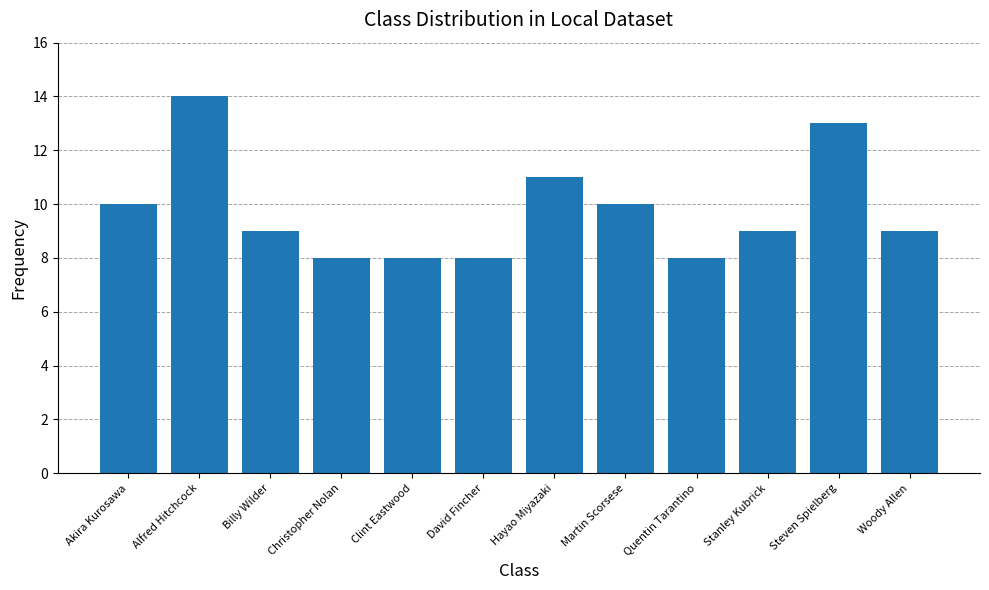

Where does the data first go above 9?

Akira Kurosawa